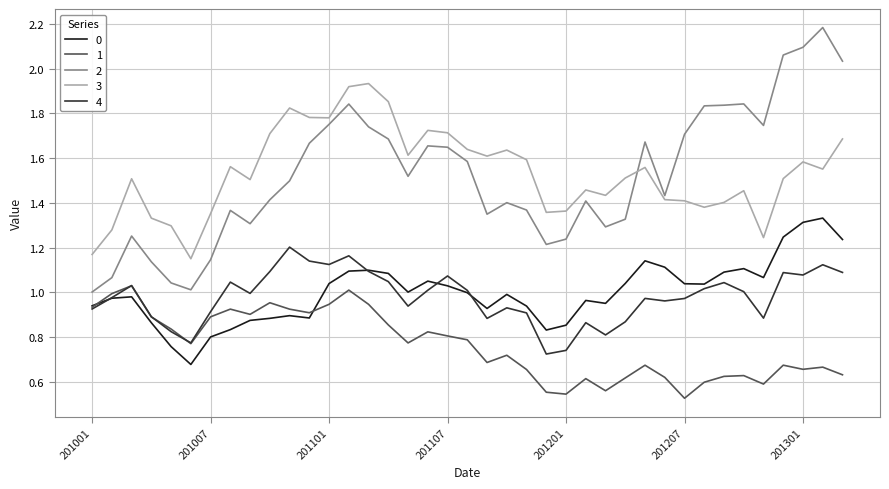

List the series in order of their peak value, highest first.

2, 3, 0, 4, 1